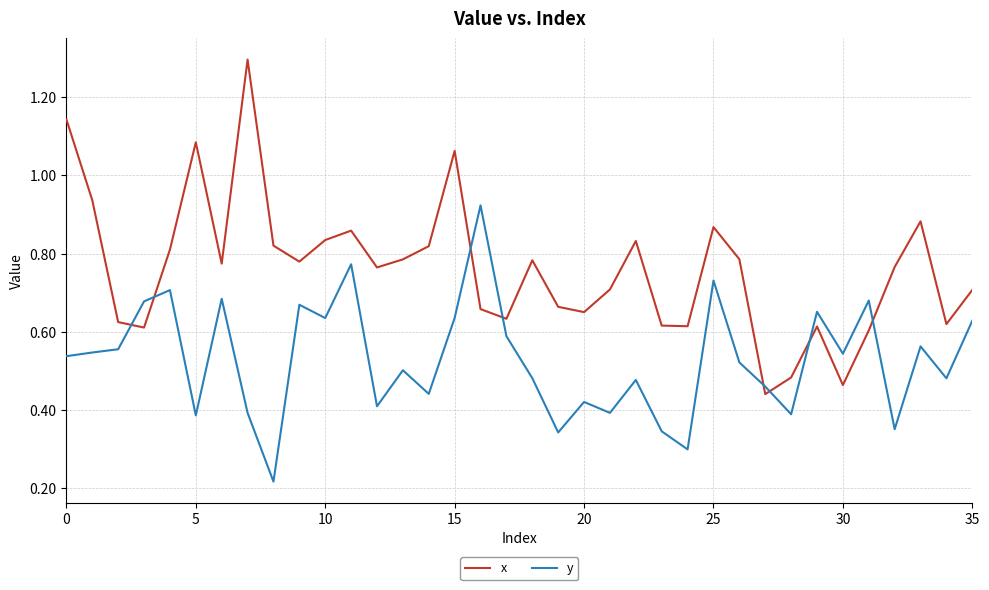

After their last crossing, which series has the higher values: x or y?

x